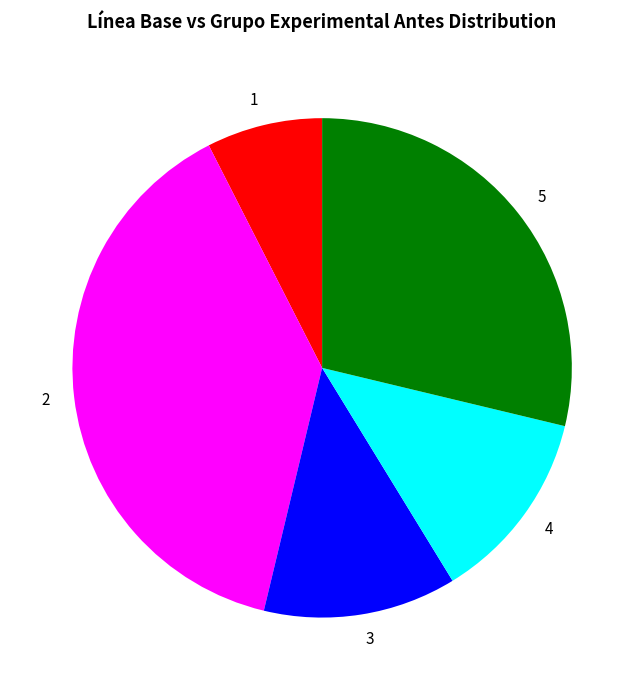

Is it true that 5 is 29% of the pie?

True